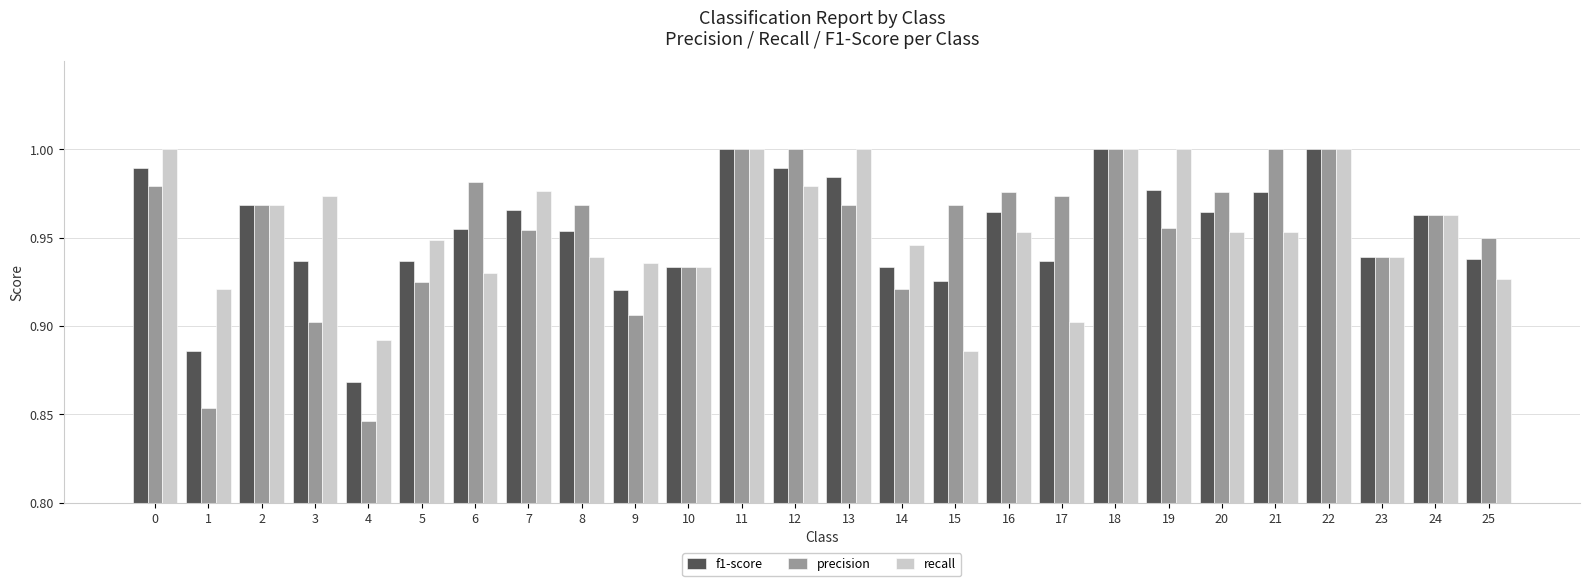

At how many categories does at least one series exceed 0?

26